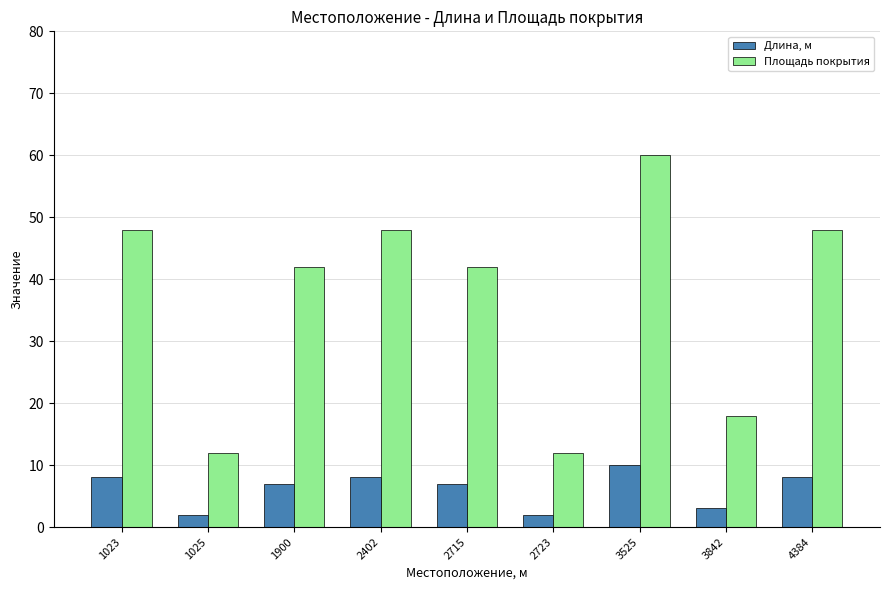

Reading left to right, extract all data points from this chart.

Длина, м: 1023=8	1025=2	1900=7	2402=8	2715=7	2723=2	3525=10	3842=3	4384=8
Площадь покрытия: 1023=48	1025=12	1900=42	2402=48	2715=42	2723=12	3525=60	3842=18	4384=48